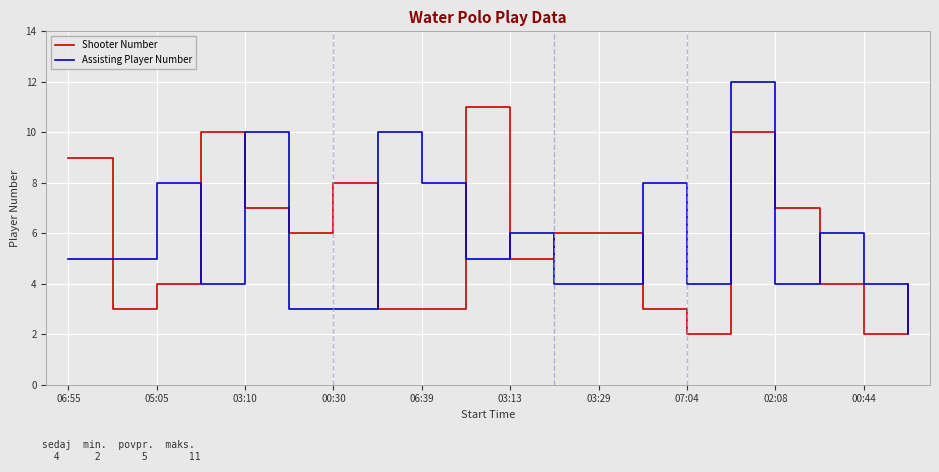

What is the difference between the maximum and minimum values in the Shooter Number series?

9